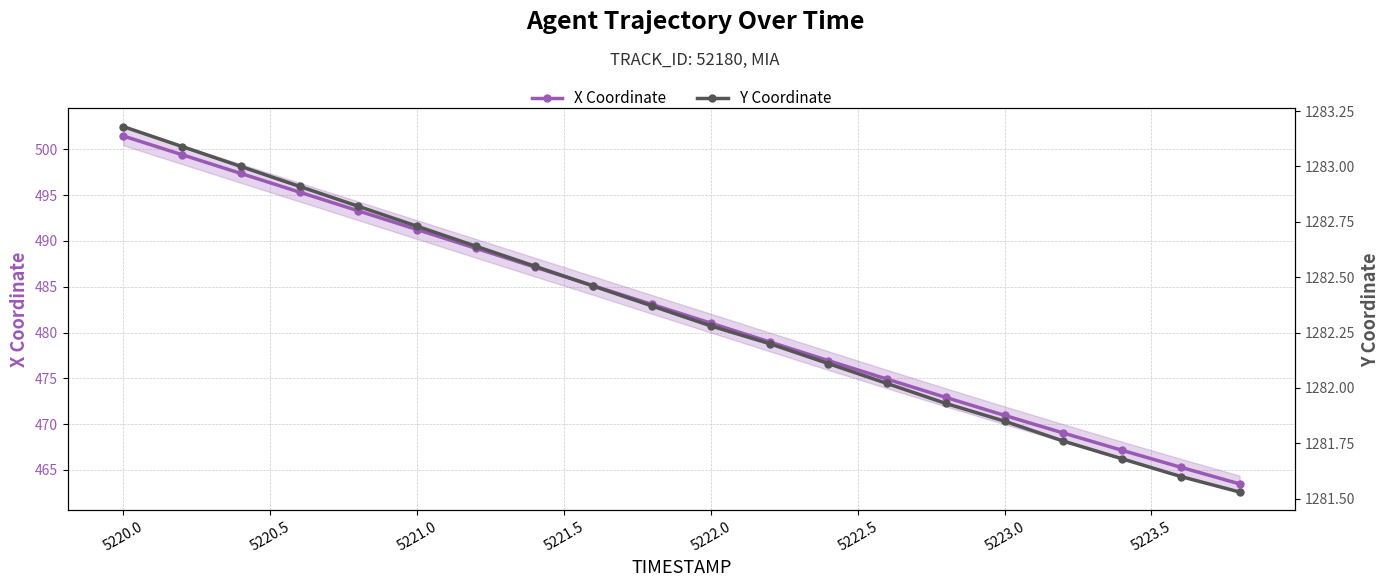

Reading right to left, list all the values displayed in this chart.

X Coordinate: 463.5	465.3	467.1	469.0	470.9	472.9	474.9	476.9	479.0	481.0	483.1	485.1	487.2	489.2	491.2	493.3	495.3	497.4	499.4	501.5
Y Coordinate: 1281.5	1281.6	1281.7	1281.8	1281.8	1281.9	1282.0	1282.1	1282.2	1282.3	1282.4	1282.5	1282.5	1282.6	1282.7	1282.8	1282.9	1283.0	1283.1	1283.2